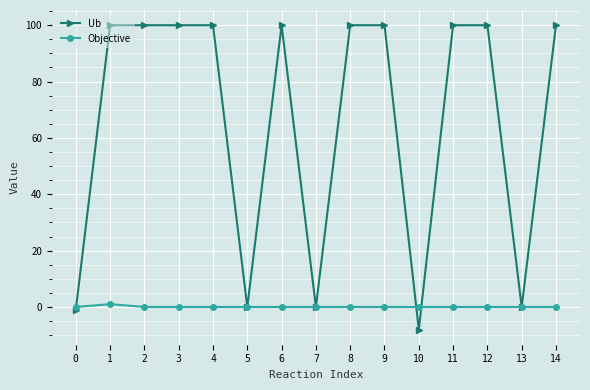

The Ub series shows 100 at 12. True or false?

True